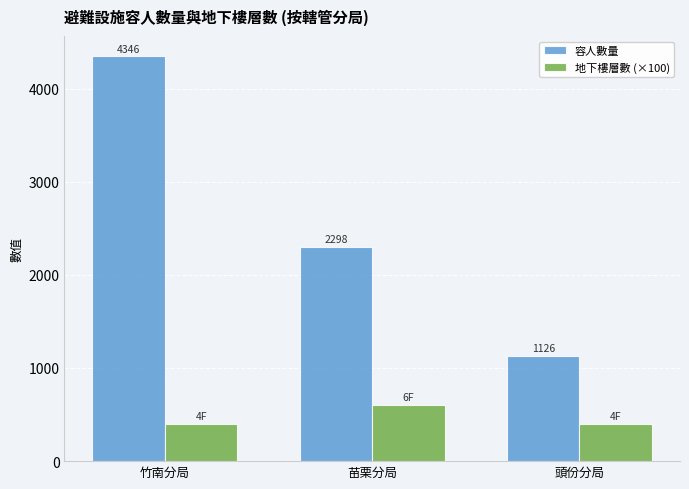

Reading left to right, extract all data points from this chart.

容人數量: 竹南分局=4346	苗栗分局=2298	頭份分局=1126
地下樓層數 (×100): 竹南分局=400	苗栗分局=600	頭份分局=400